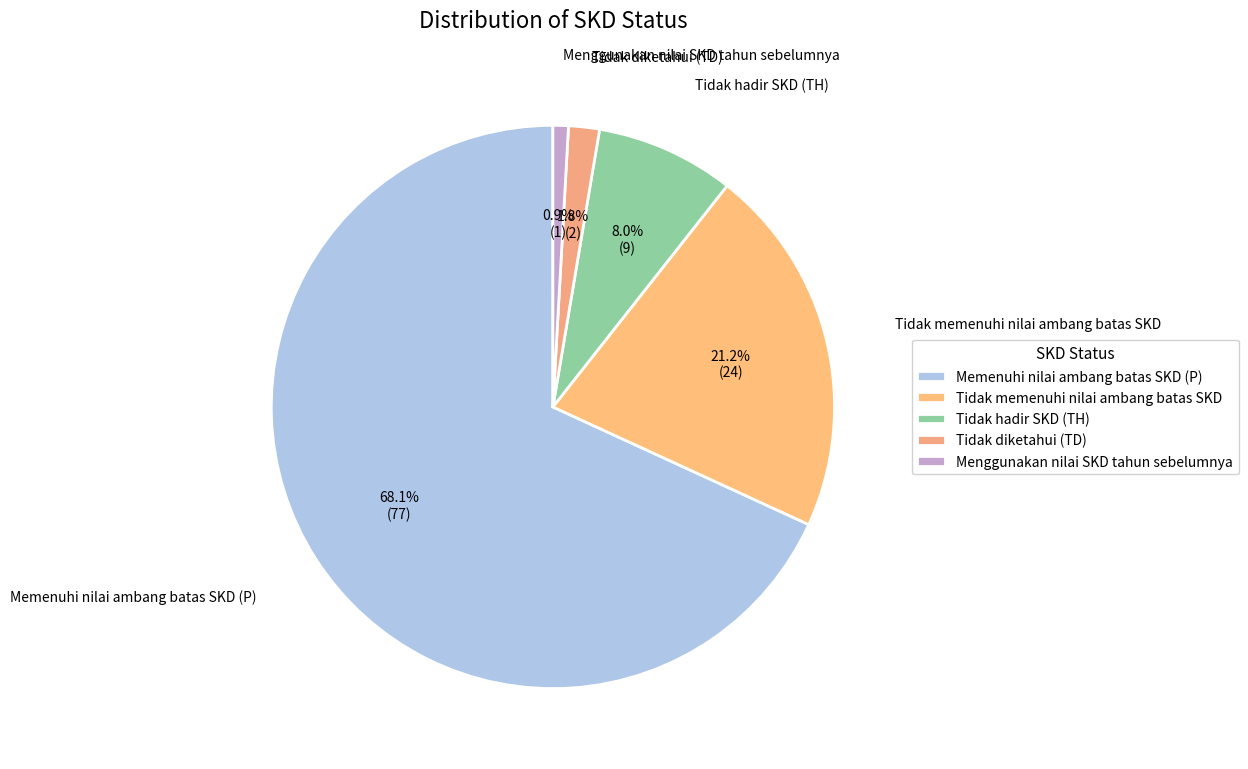

The Tidak memenuhi nilai ambang batas SKD slice represents 21% of the pie. True or false?

True